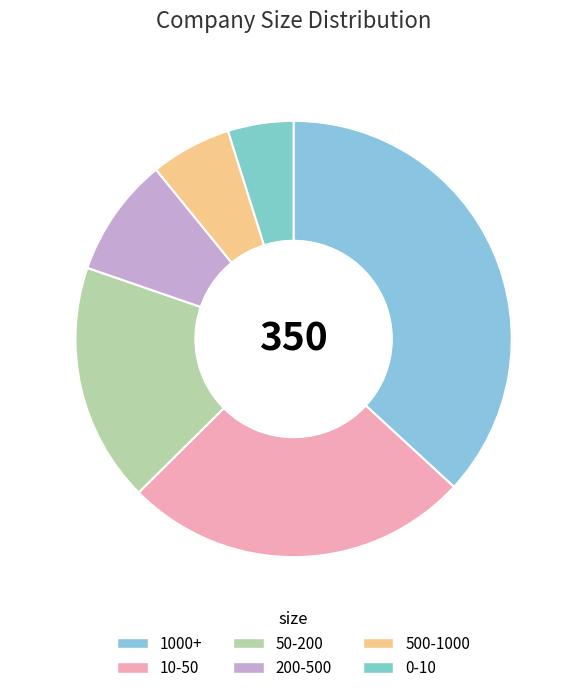

Does 0-10 represent more than half of the total?

No